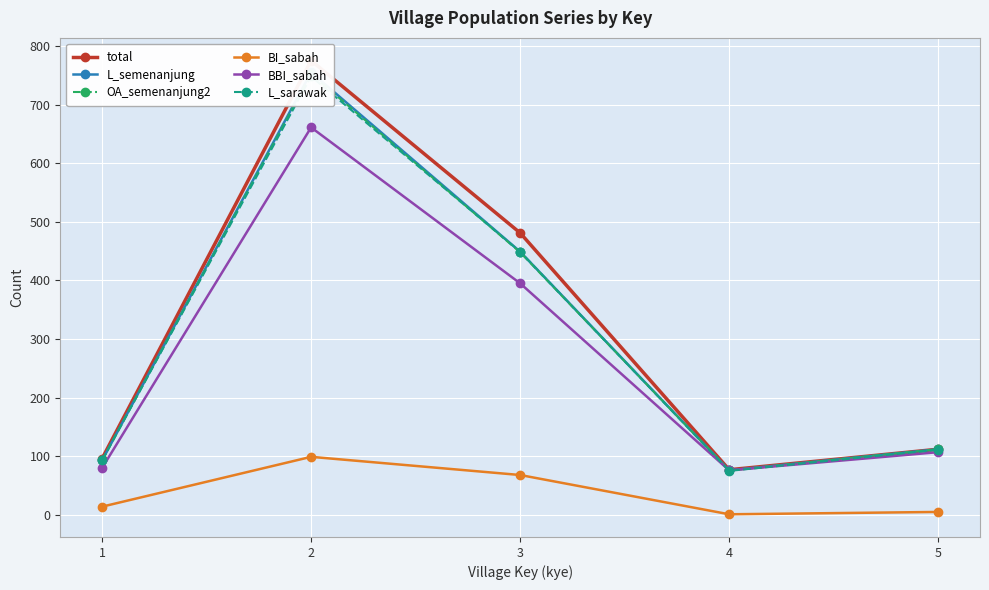

What is the total value across all series at 5?

559